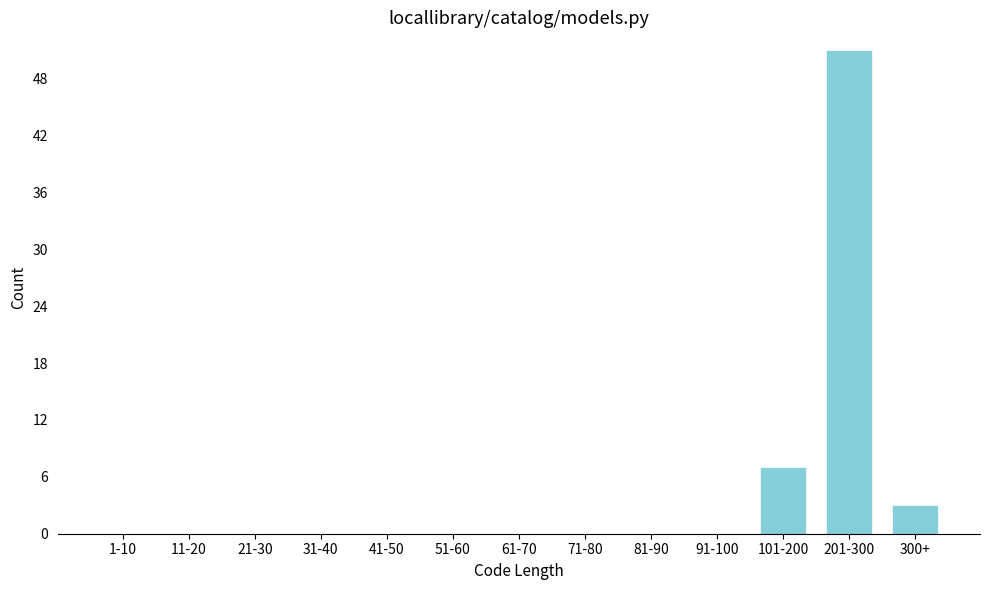

Reading right to left, what are all the values shown in this chart?

300+=3	201-300=51	101-200=7	91-100=0	81-90=0	71-80=0	61-70=0	51-60=0	41-50=0	31-40=0	21-30=0	11-20=0	1-10=0